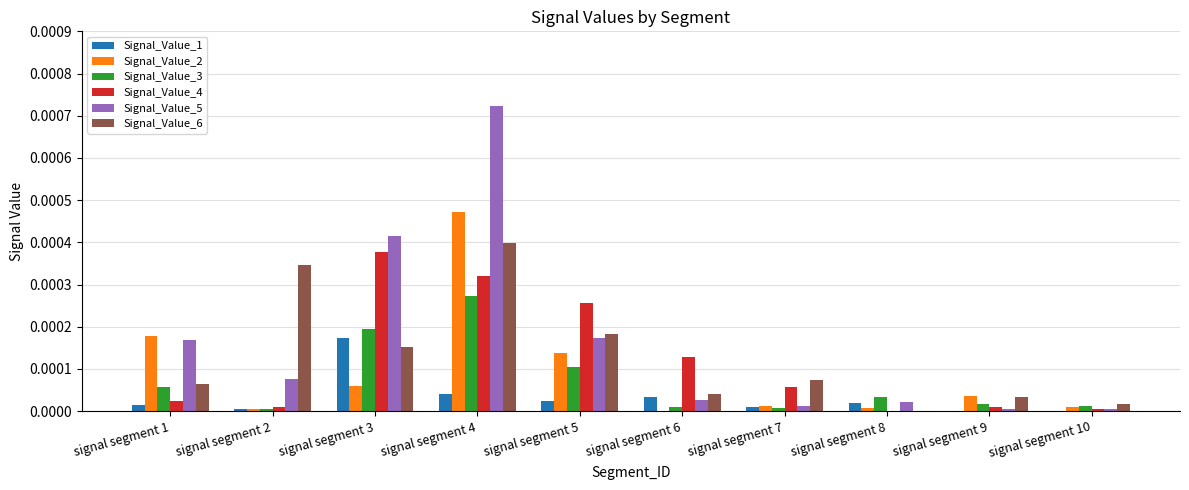

Is the value of Signal_Value_1 at signal segment 10 greater than the value of Signal_Value_4 at signal segment 4?

No